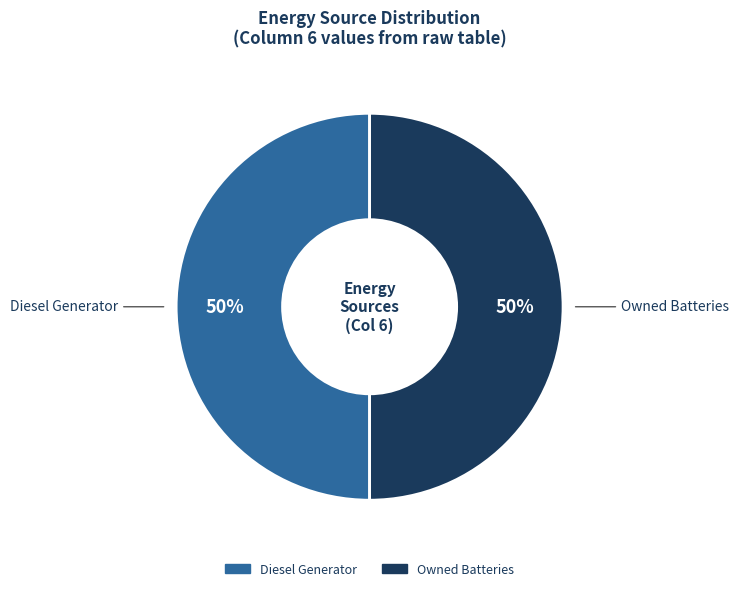

How many segments does this pie chart have?

2